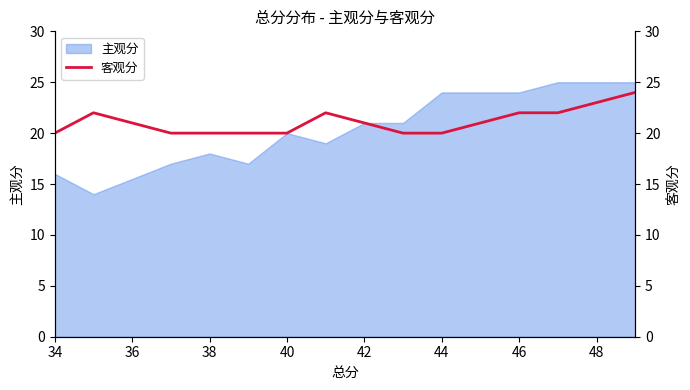

How many lines are shown in the chart?

1